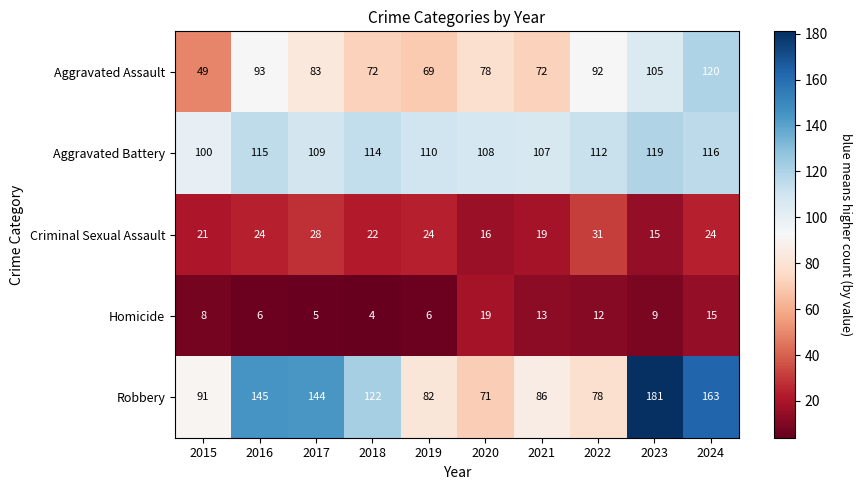

At how many categories does at least one series exceed 105?

9